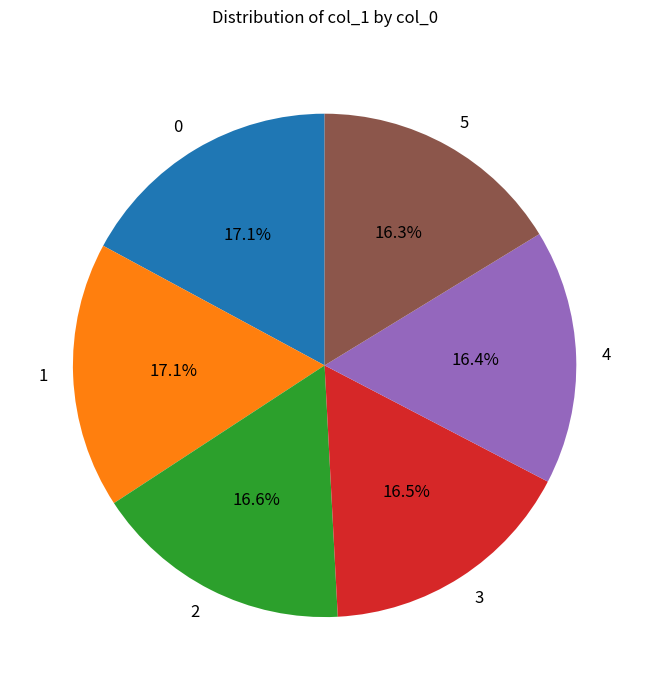

Is the sum of 5 and 3 greater than half?

No